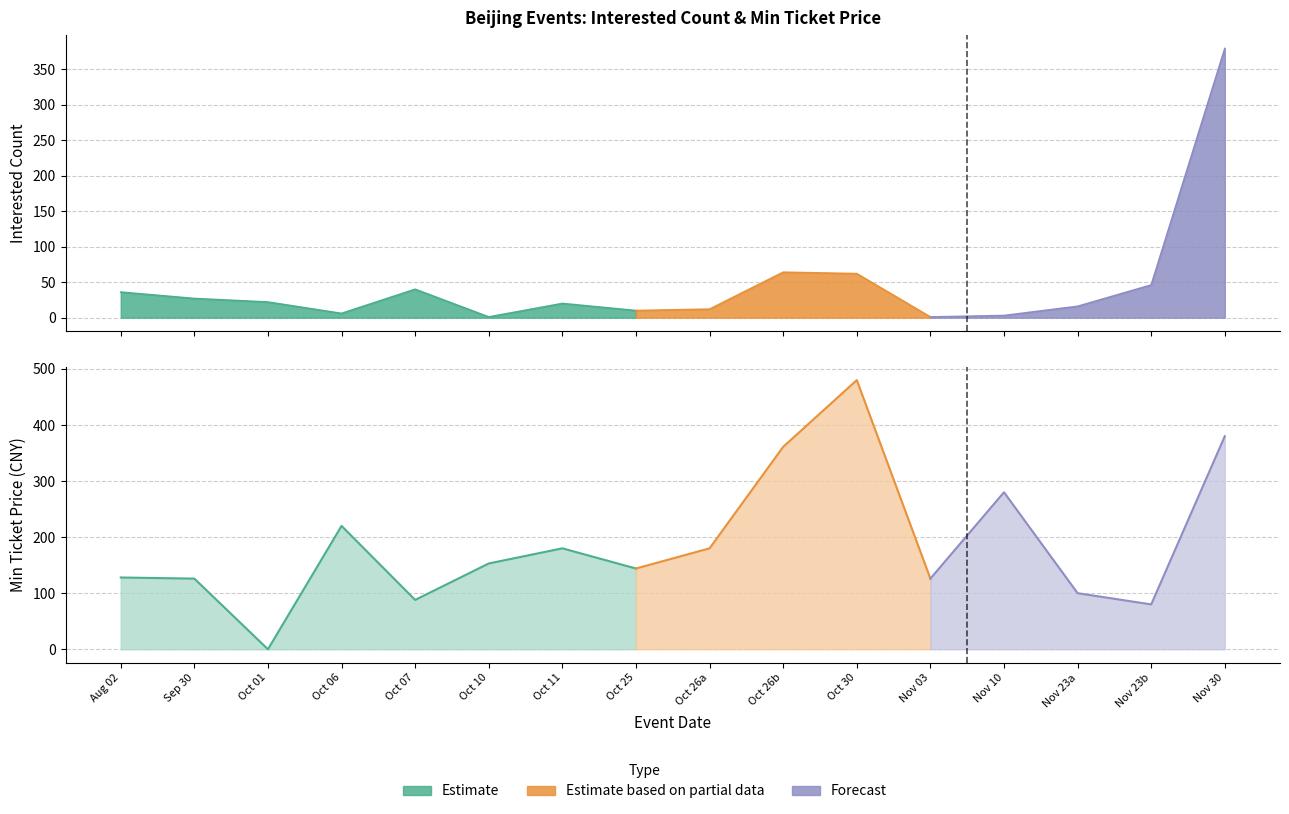

What is the sum of the 想去人数 (Interested) values at 2024-10-26 and 2024-11-03?

13